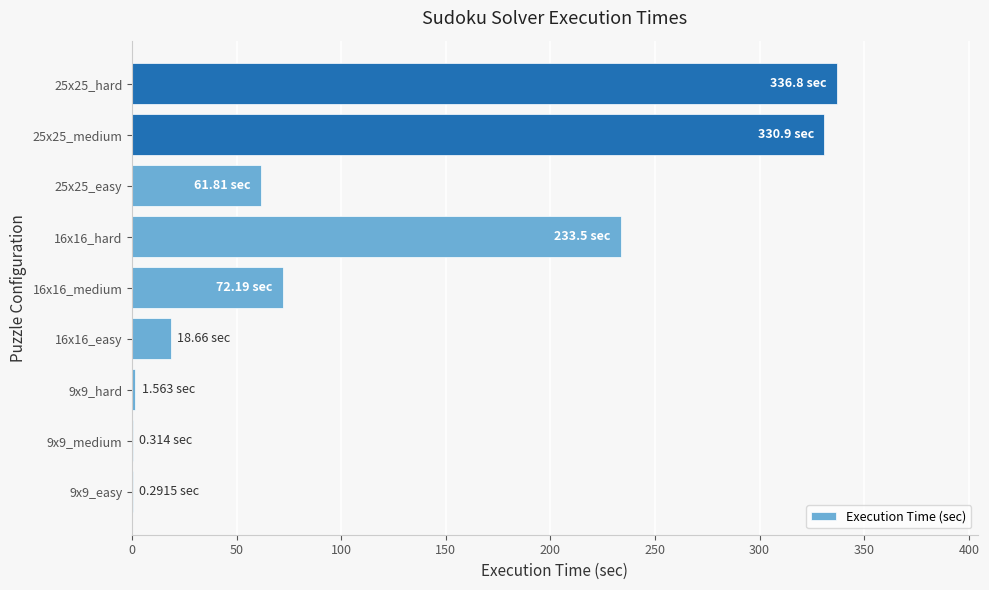

What is the sum of all values?

1056.0